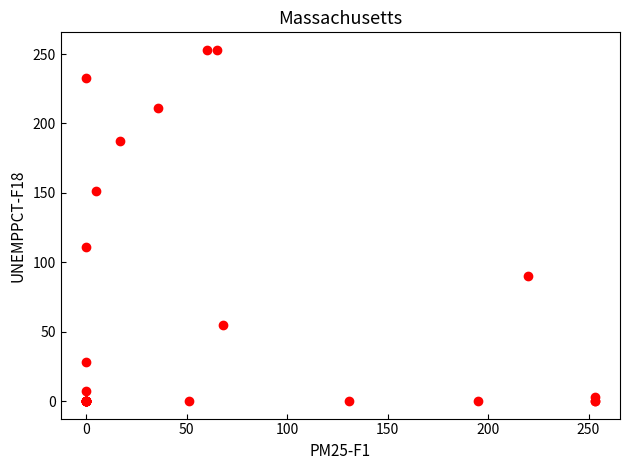

What Y value in the scatter plot is closest to 126?

111